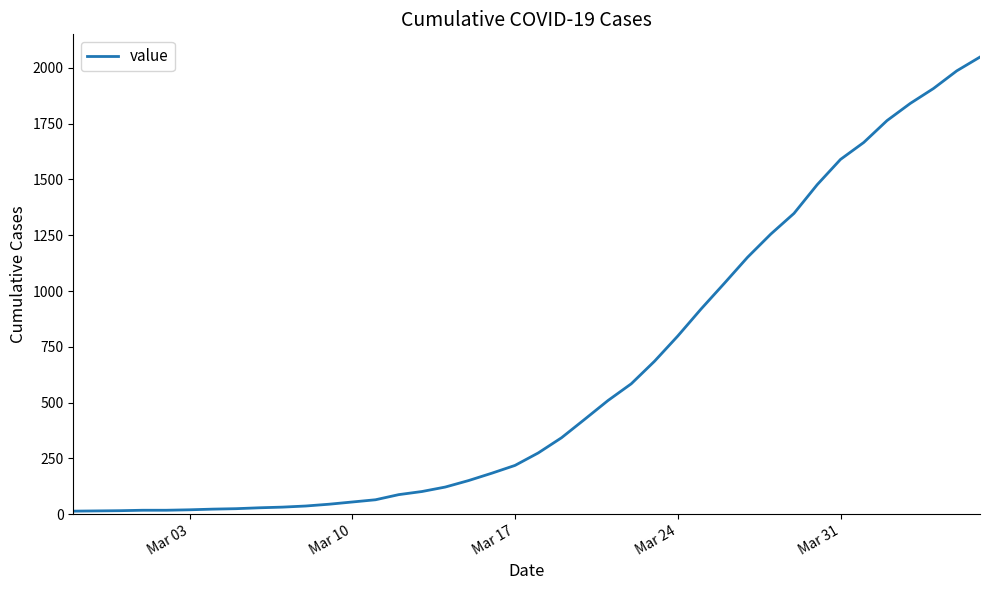

What is the difference between the maximum and minimum values?

2036